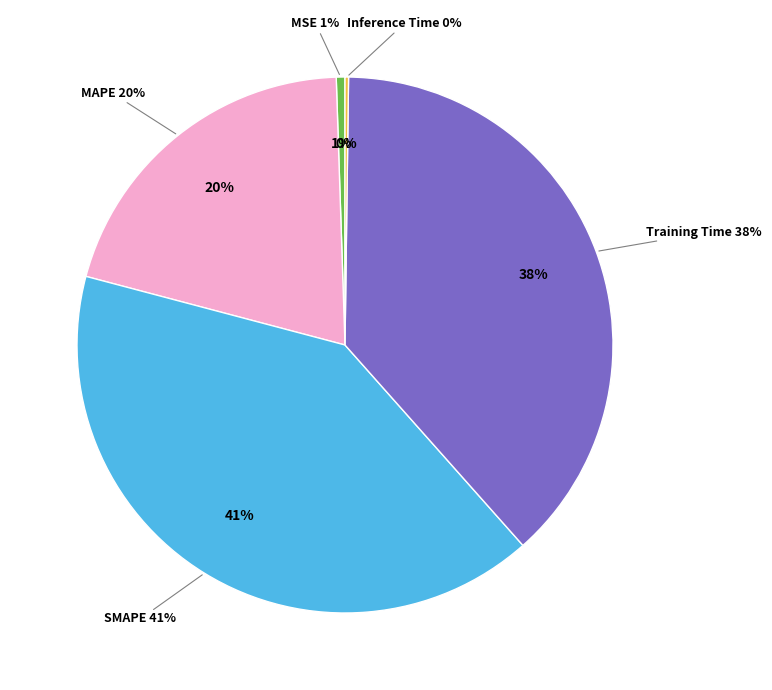

Which category has the smallest portion of the pie?

Inference Time